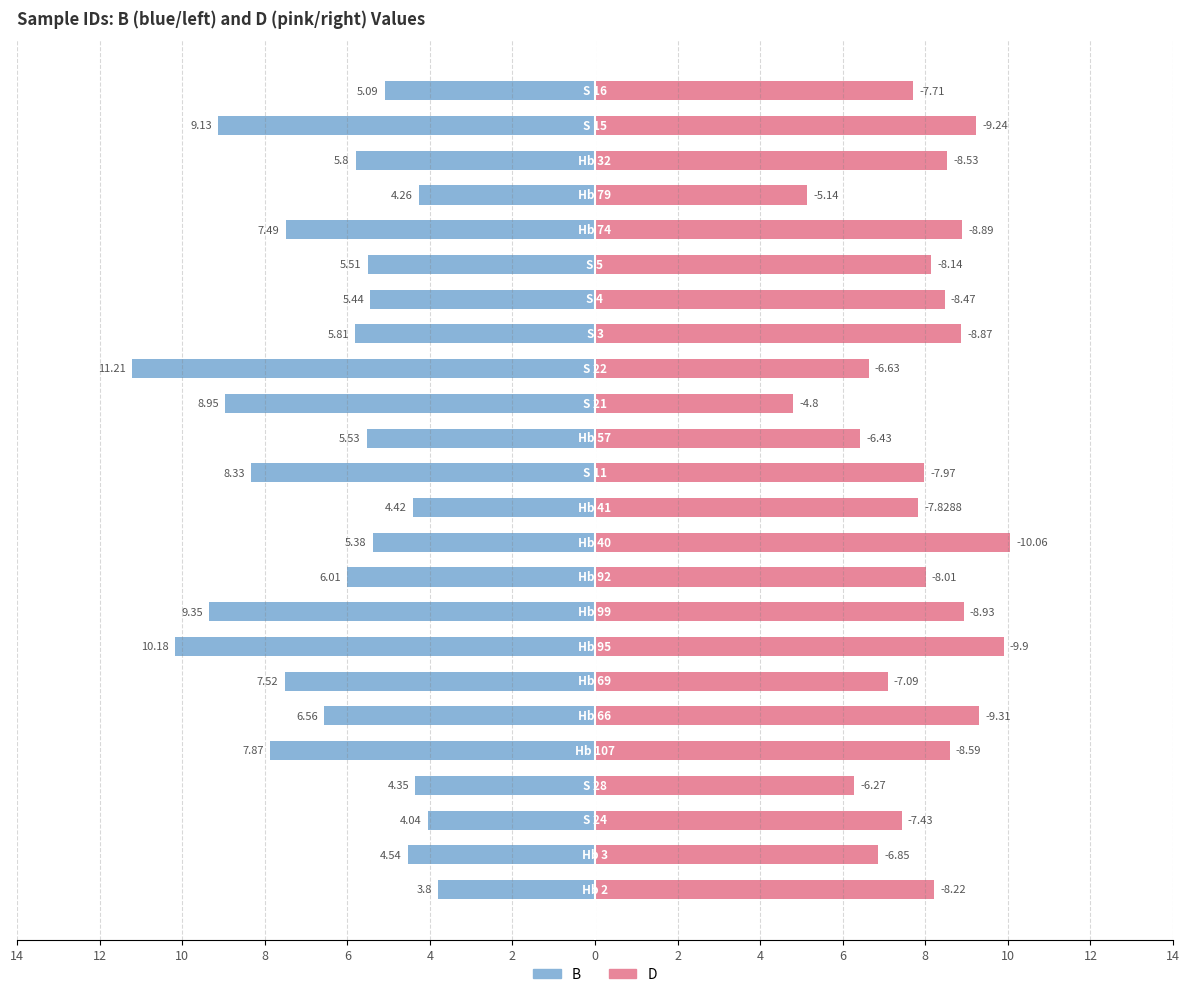

What is the difference between the maximum and minimum values in the B series?

7.4